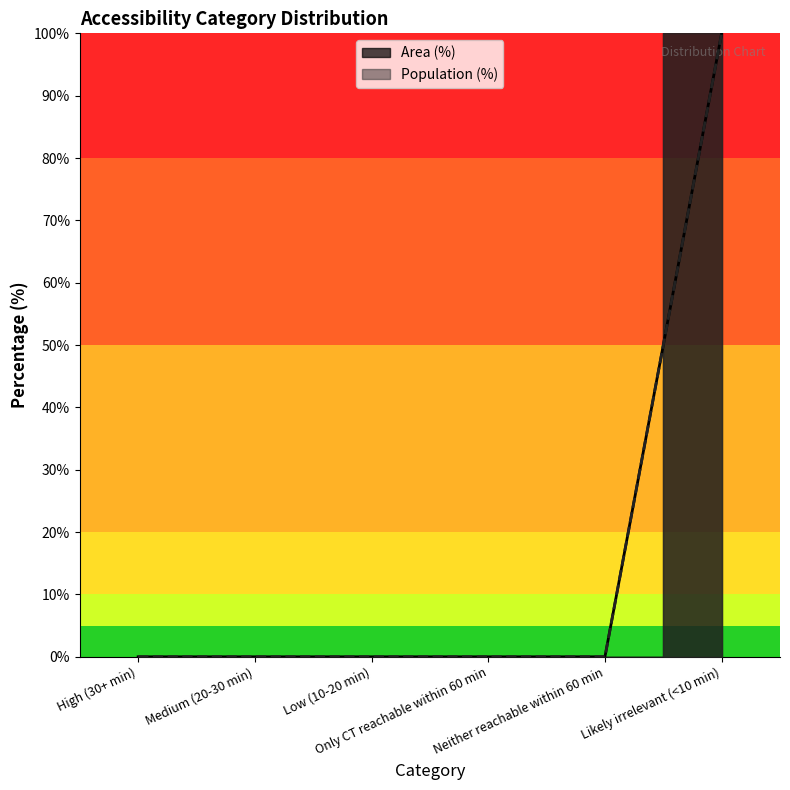

How many positive values does the Population (%) series have?

1